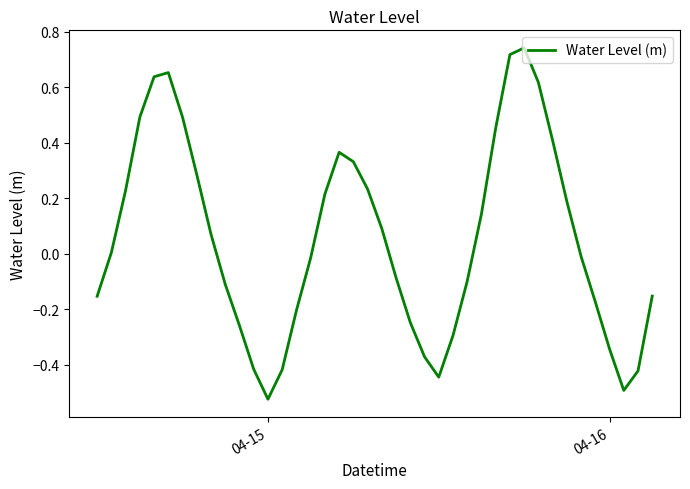

What is the difference between the maximum and minimum values?

1.3